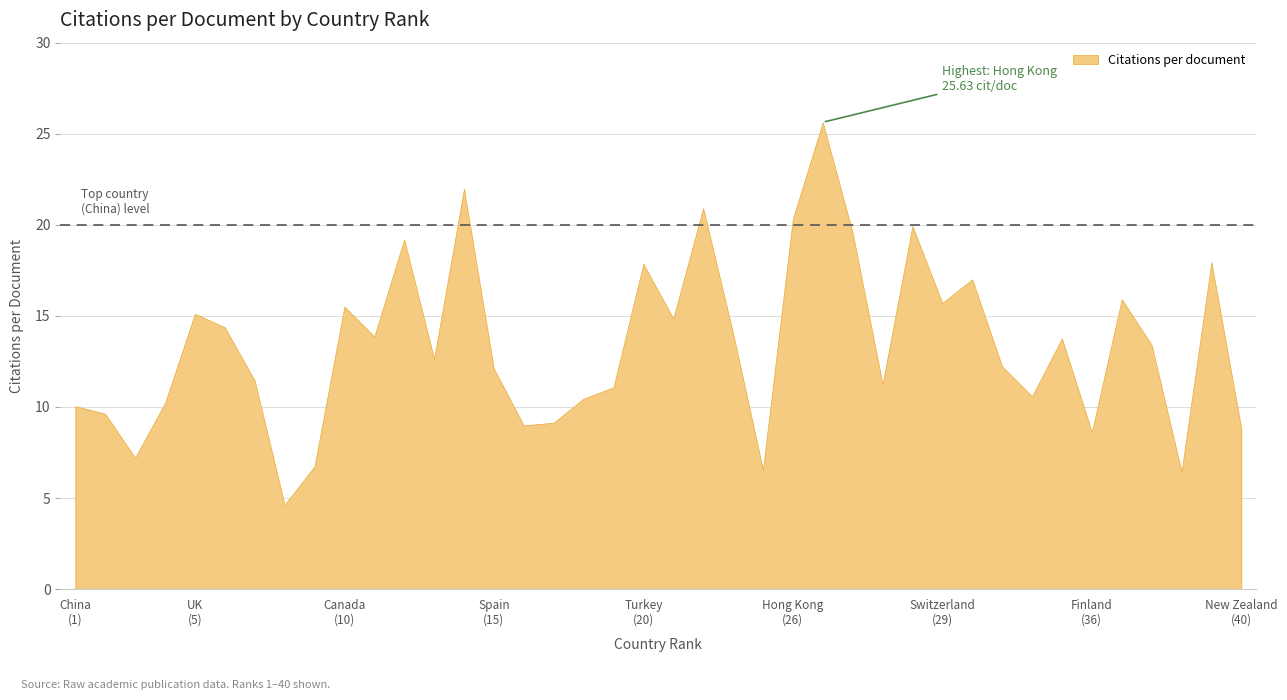

True or false: the data shows 10.3 at 3.

False